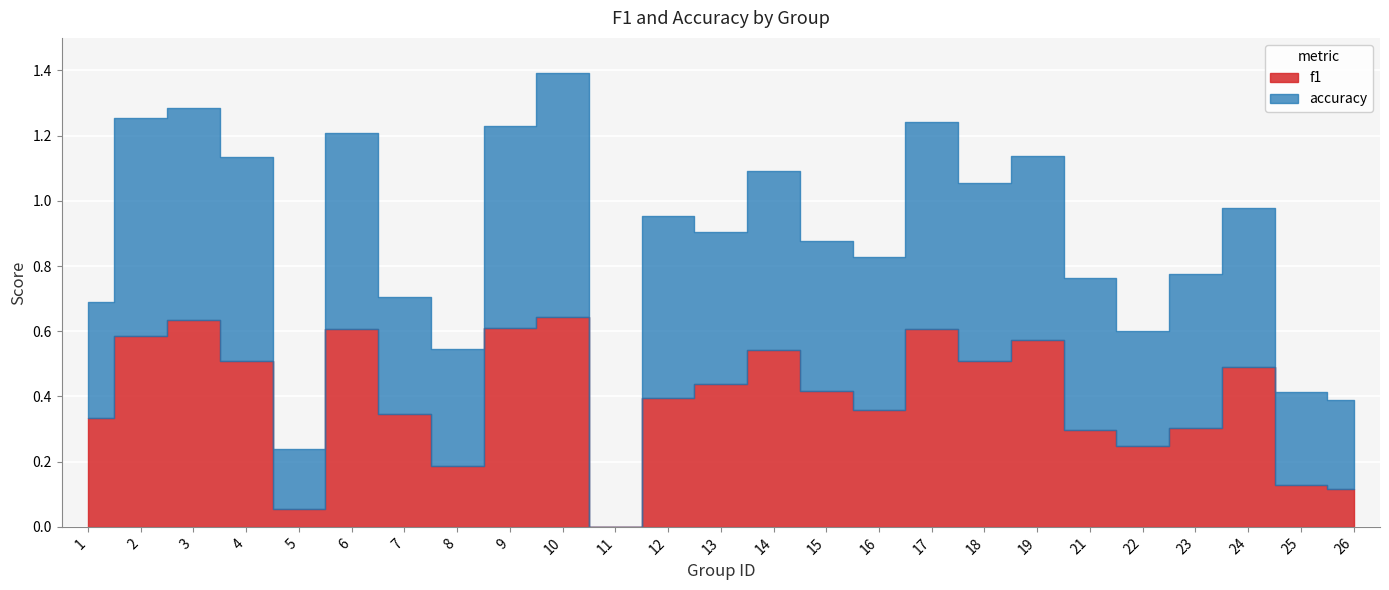

What is the value of the accuracy point at the 16th from the left?

0.5